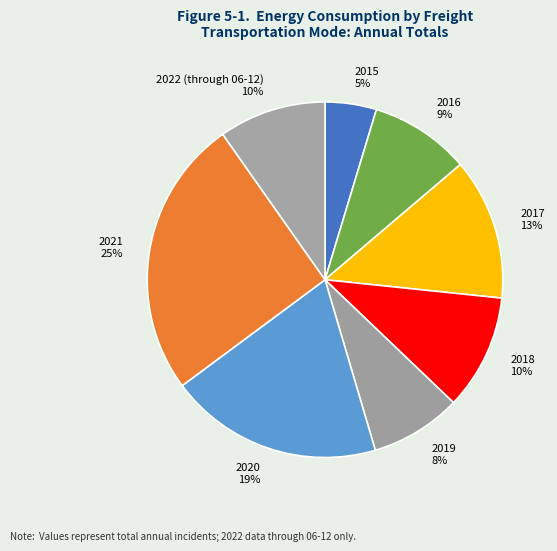

Count the number of slices in the pie.

8